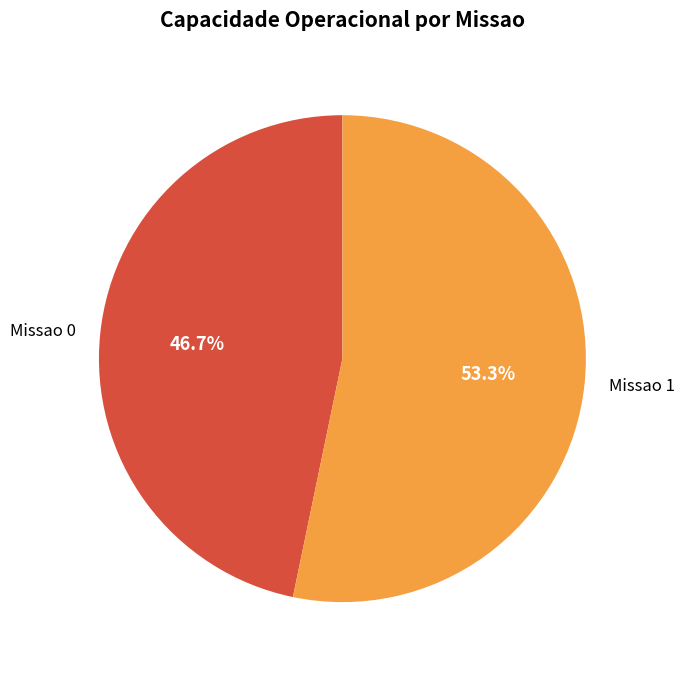

To the nearest percent, what is the difference between the Missao 0 and Missao 1 slice percentages?

7%